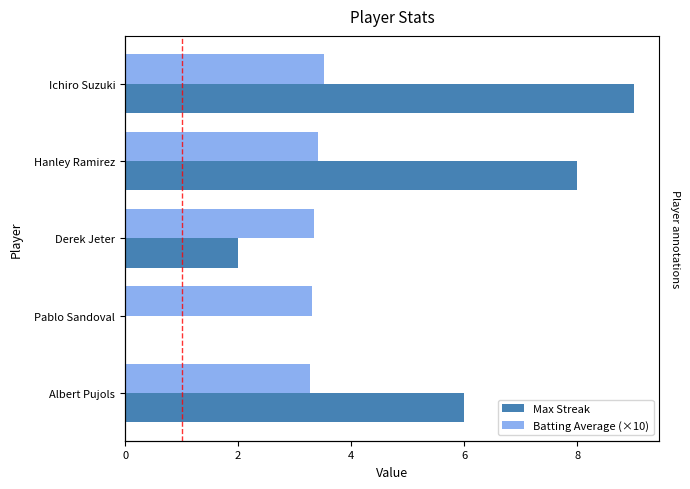

True or false: Batting Average (×10) has a value of 4.4 at Pablo Sandoval.

False